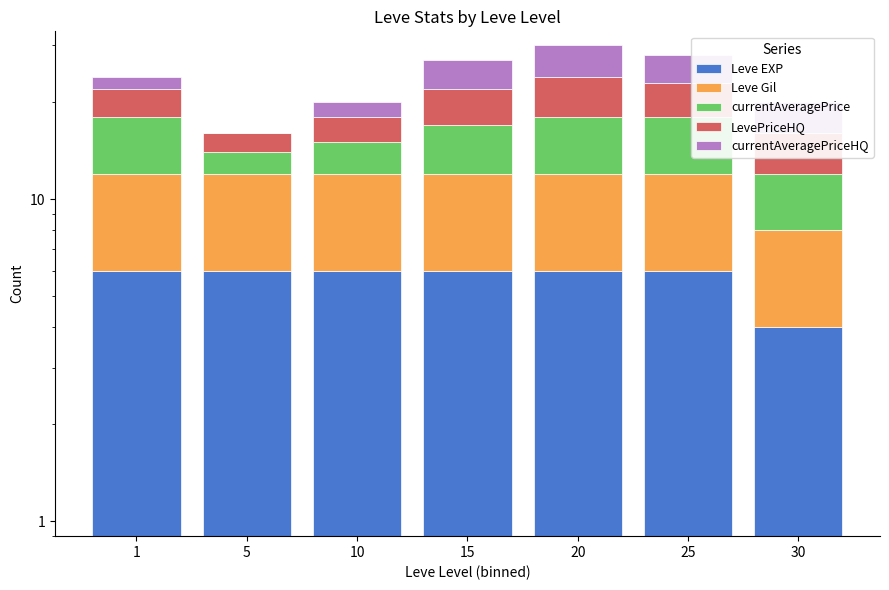

How many bars are there in total?

35